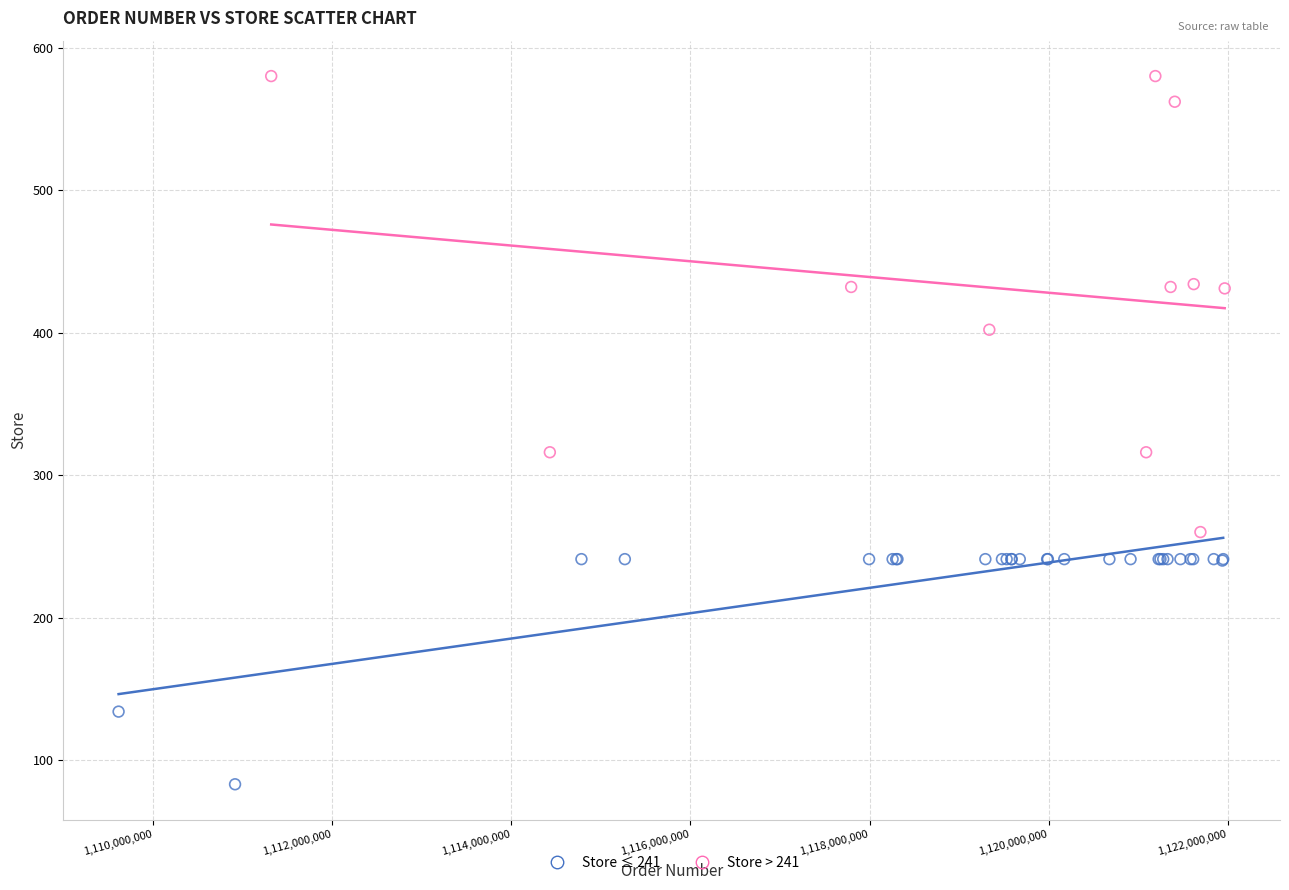

Which series reaches the minimum Y coordinate?

Store ≤ 241